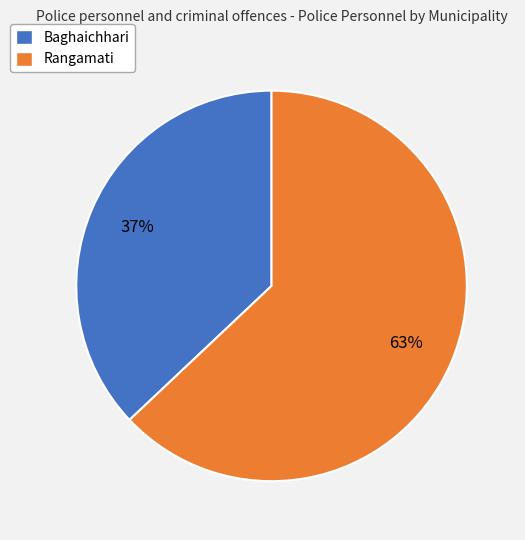

Is it true that Rangamati is 63% of the pie?

True